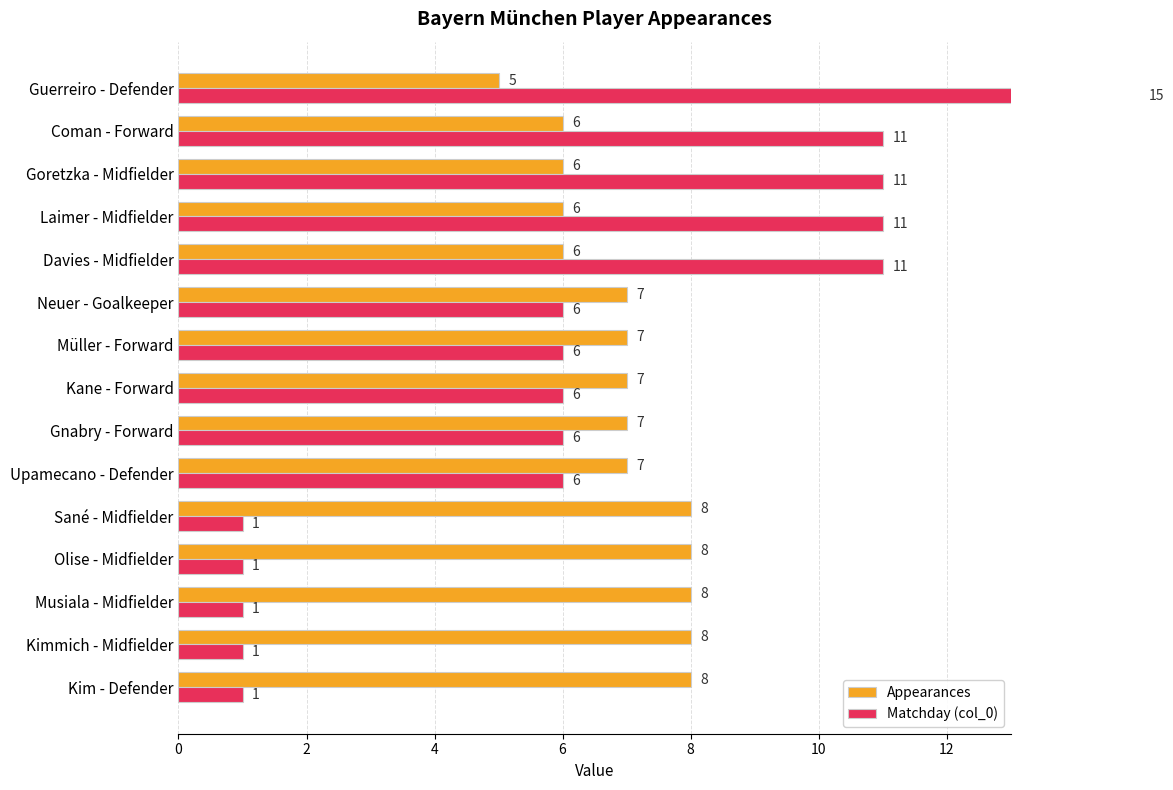

At how many categories does at least one series exceed 9?

5